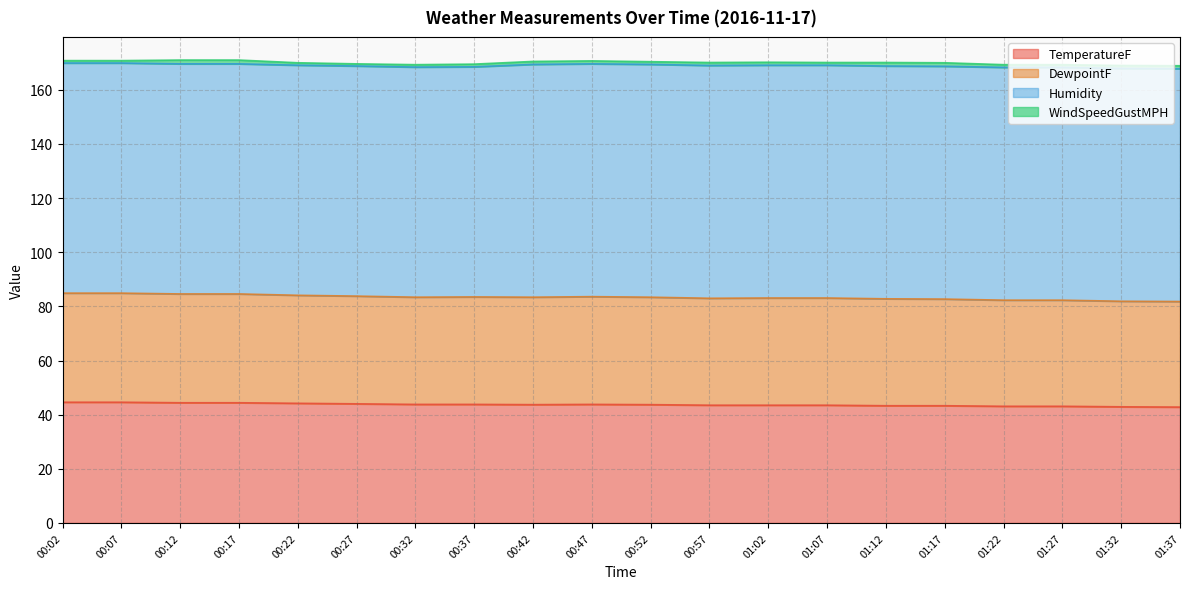

Where is the first local maximum for DewpointF?

00:37